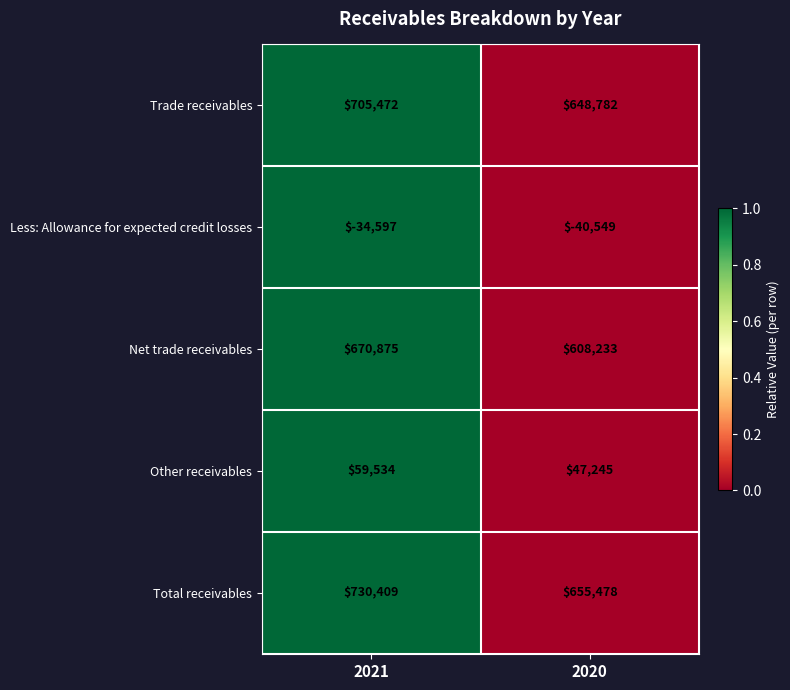

Which label corresponds to the largest value in the chart?

2021